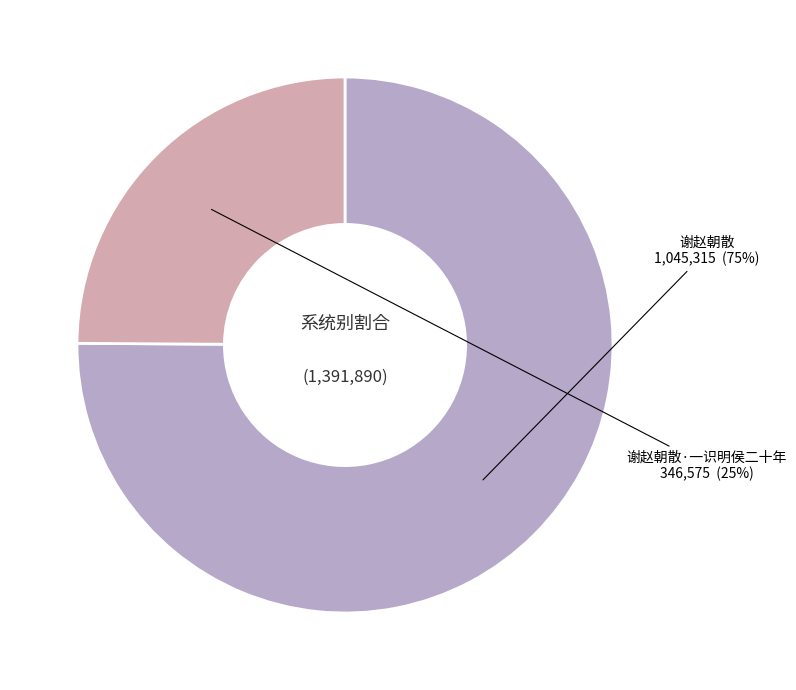

The 谢赵朝散·一识明侯二十年 slice represents 25% of the pie. True or false?

True